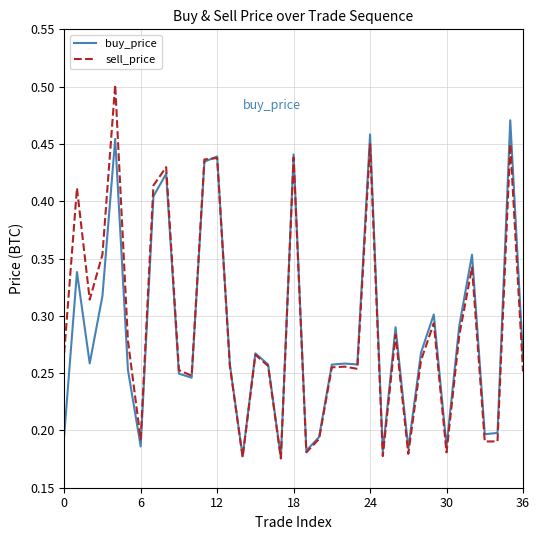

Rank the series by their average value, from highest to lowest.

sell_price, buy_price